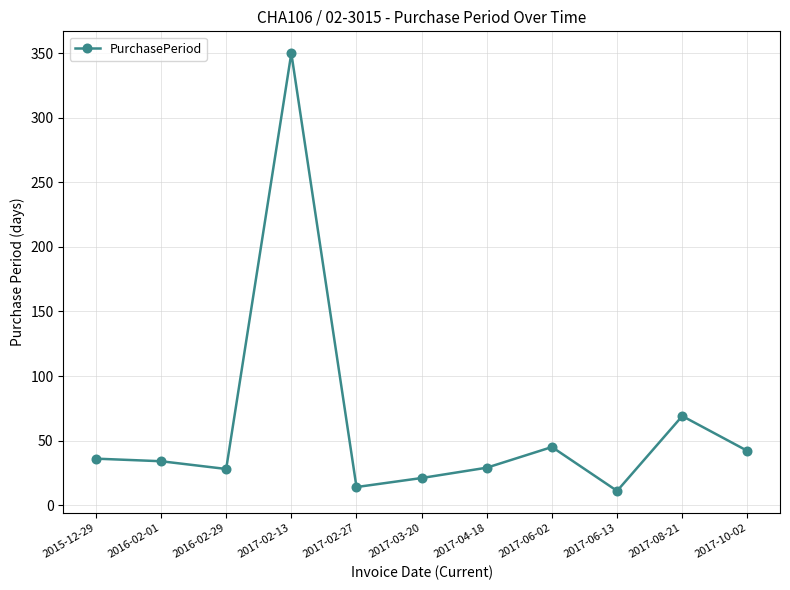

How many points are lower than both their immediate neighbors (excluding endpoints)?

3